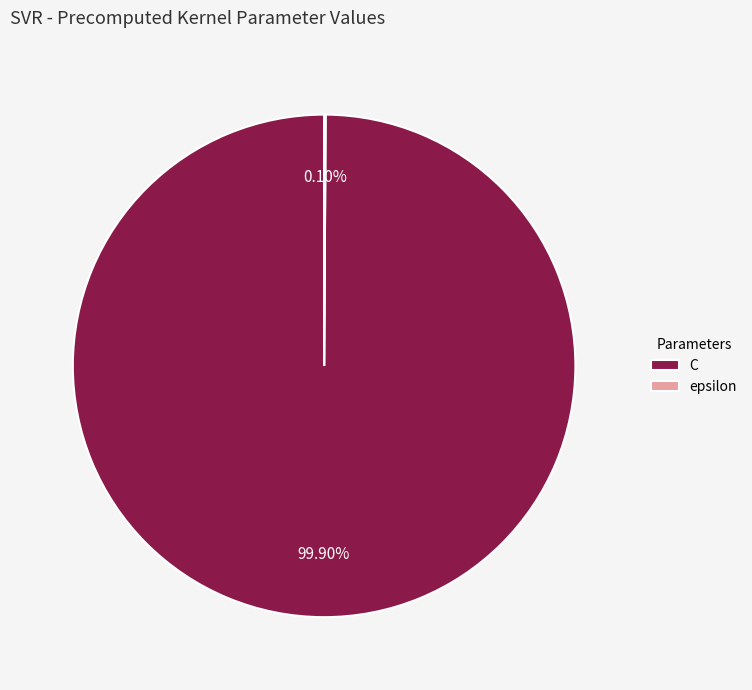

Which category has the biggest portion of the pie?

C